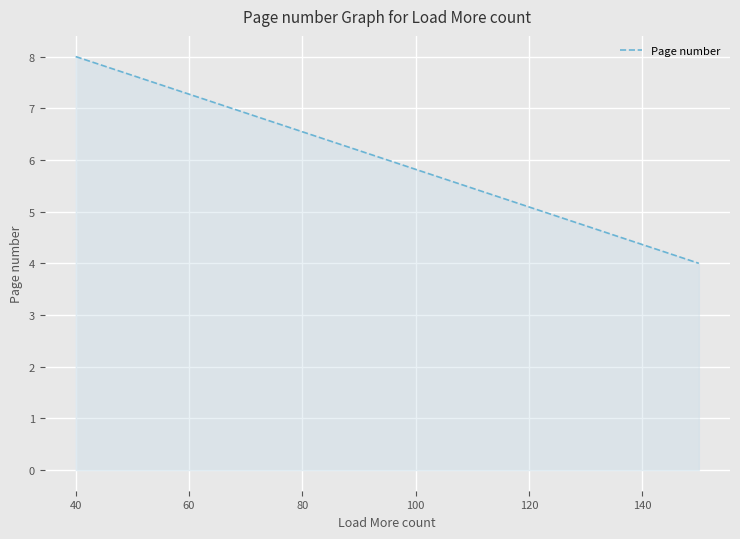

What is the average value?

6